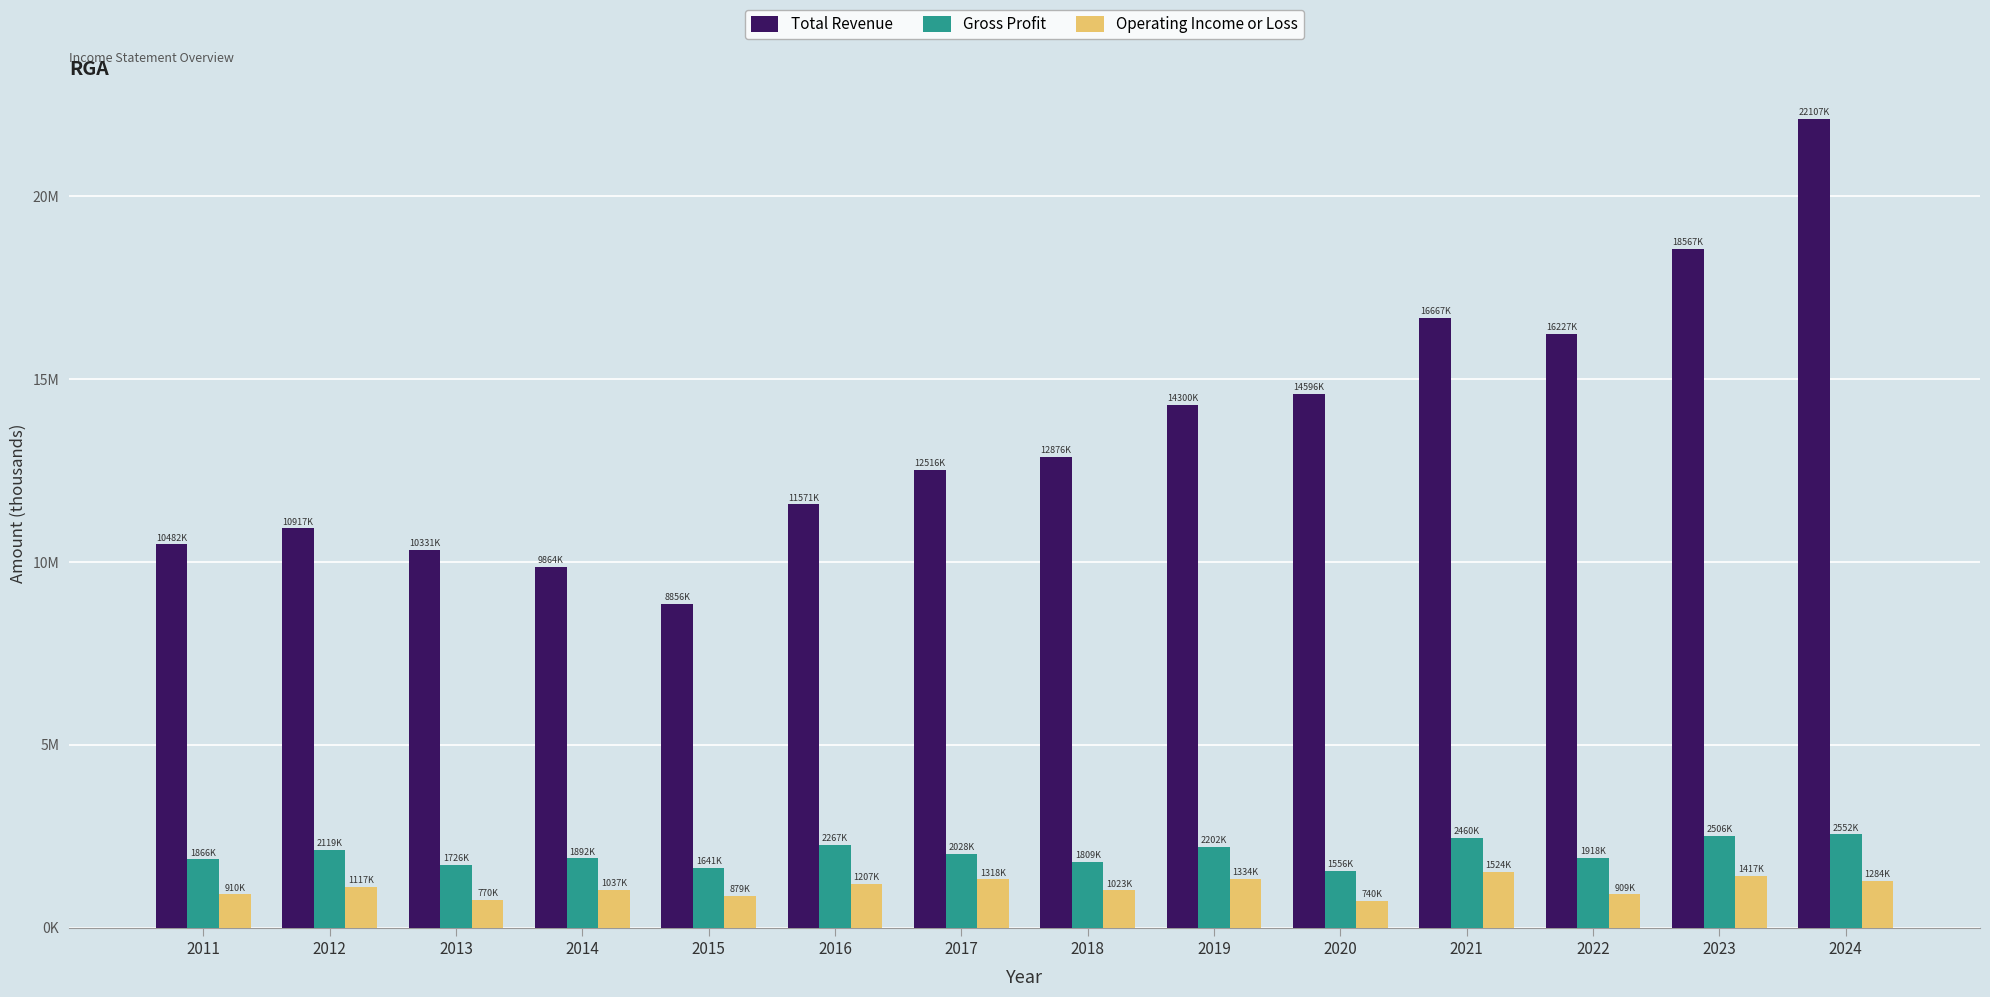

What is the total value across all series at 2021?

20651000